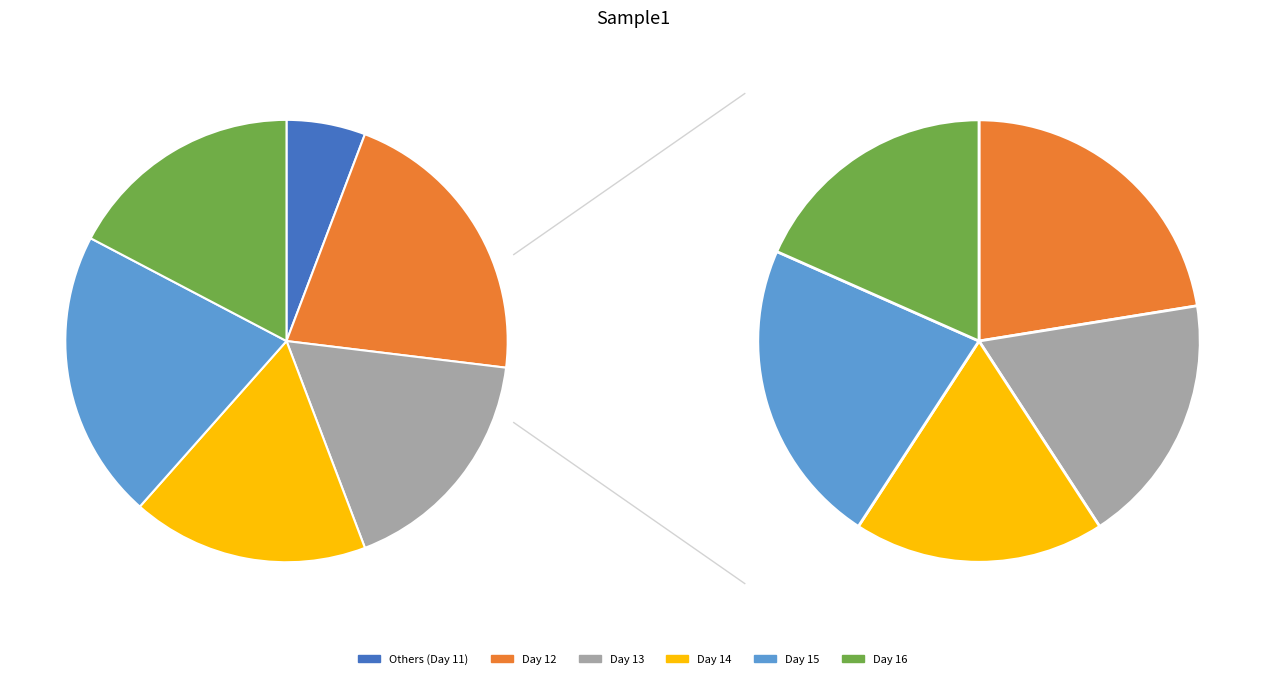

To the nearest percent, what portion does Day 12 represent?

21%